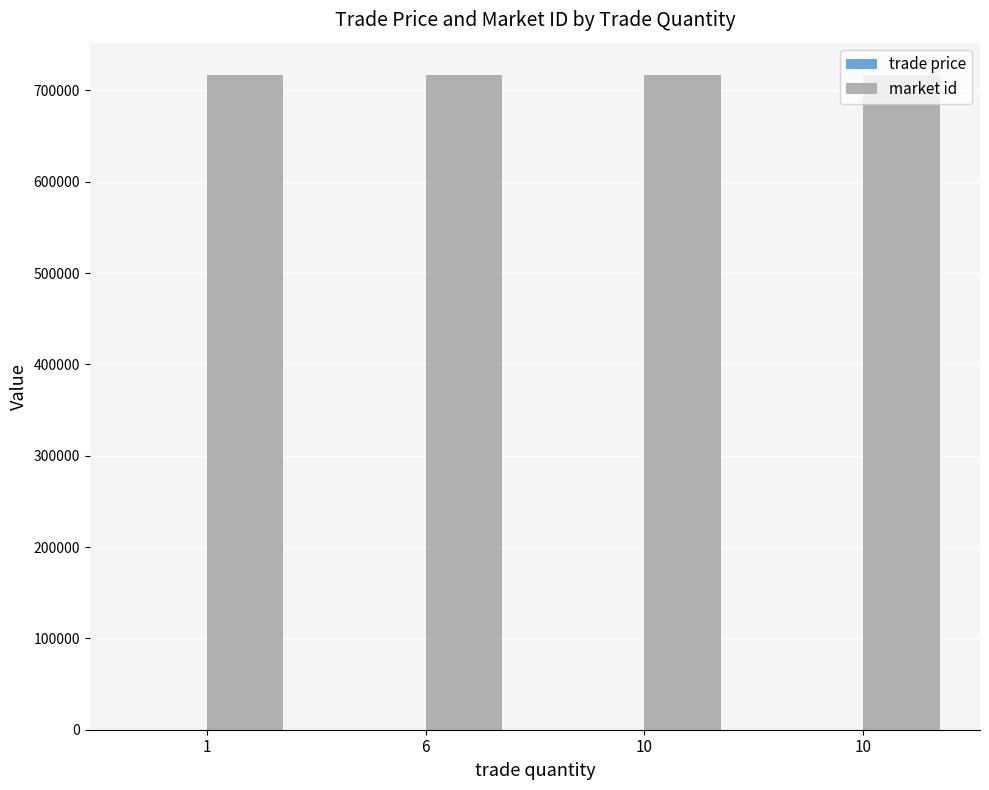

What is the value of the market id bar at the 1st from the left?

716357.0